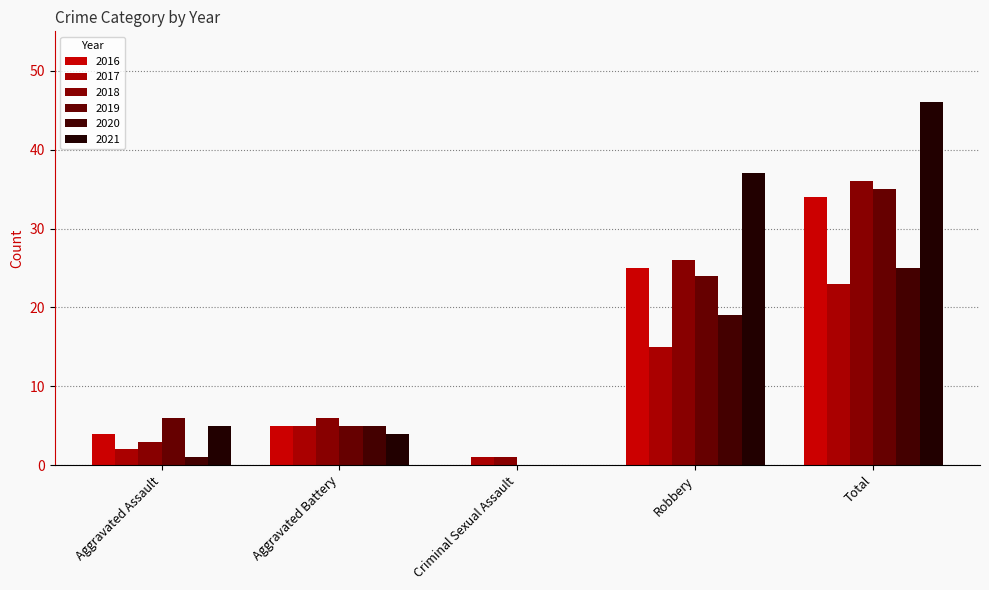

At how many categories does at least one series exceed 15?

2